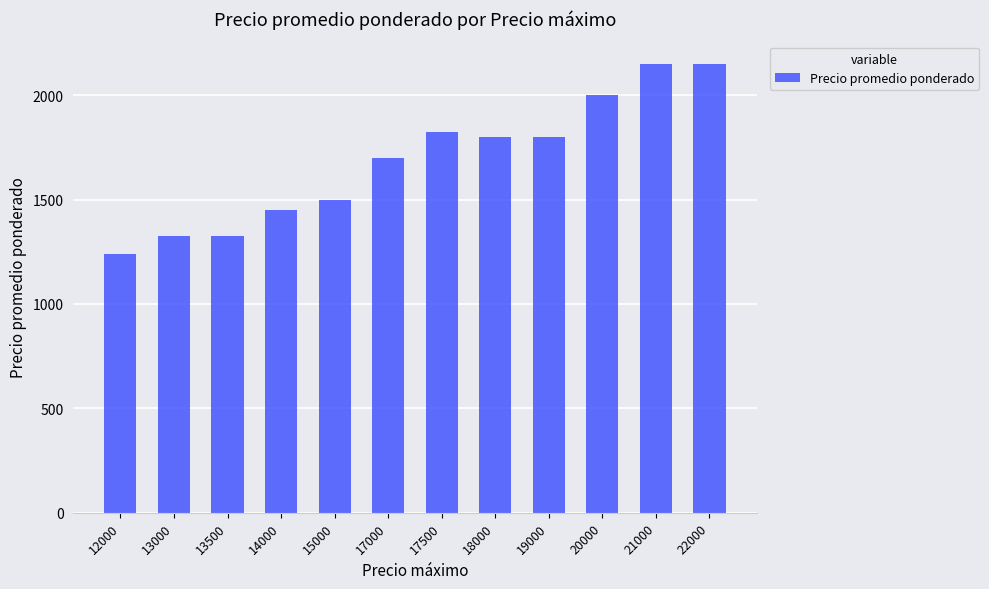

At which label is the value closest to 1695?

17000